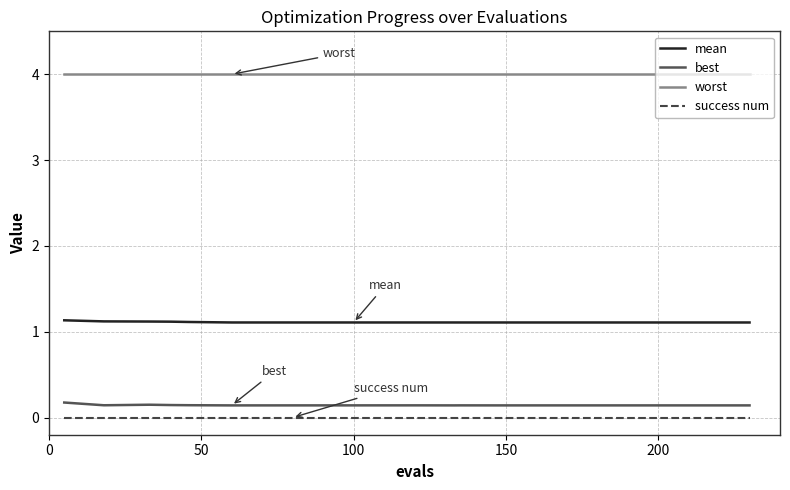

True or false: best and mean cross at least once.

False